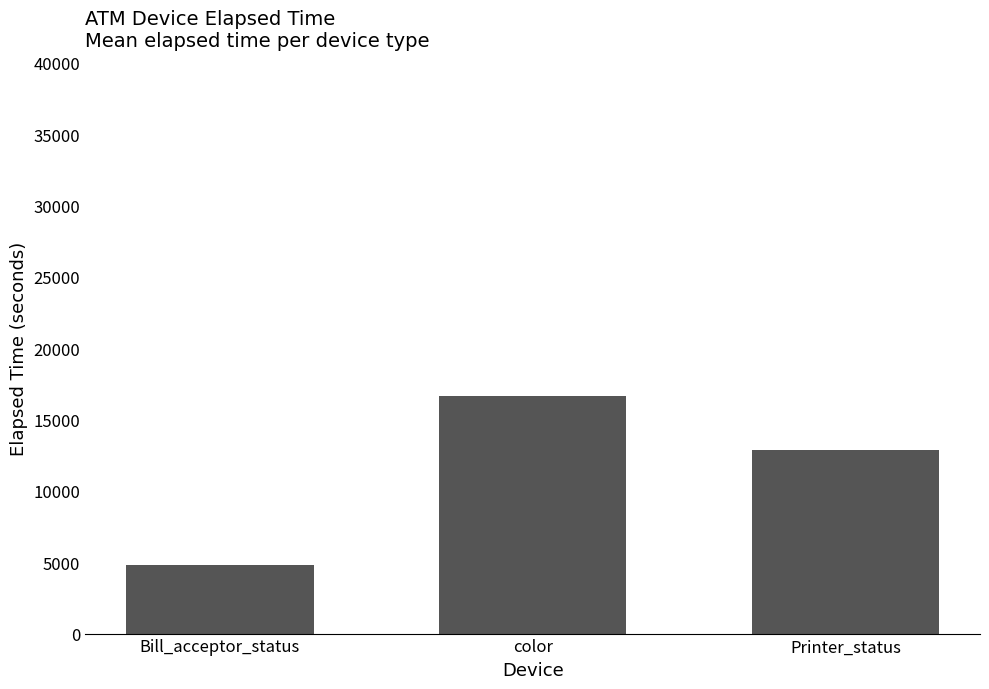

What is the difference between the maximum and minimum values?

11900.9